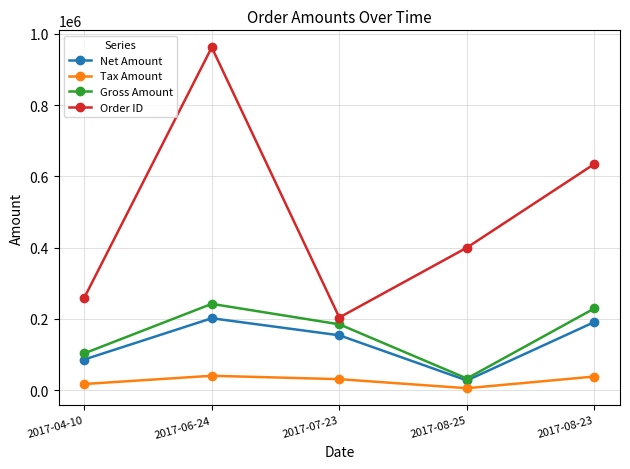

At which category does Net Amount reach its first local valley?

2017-08-25